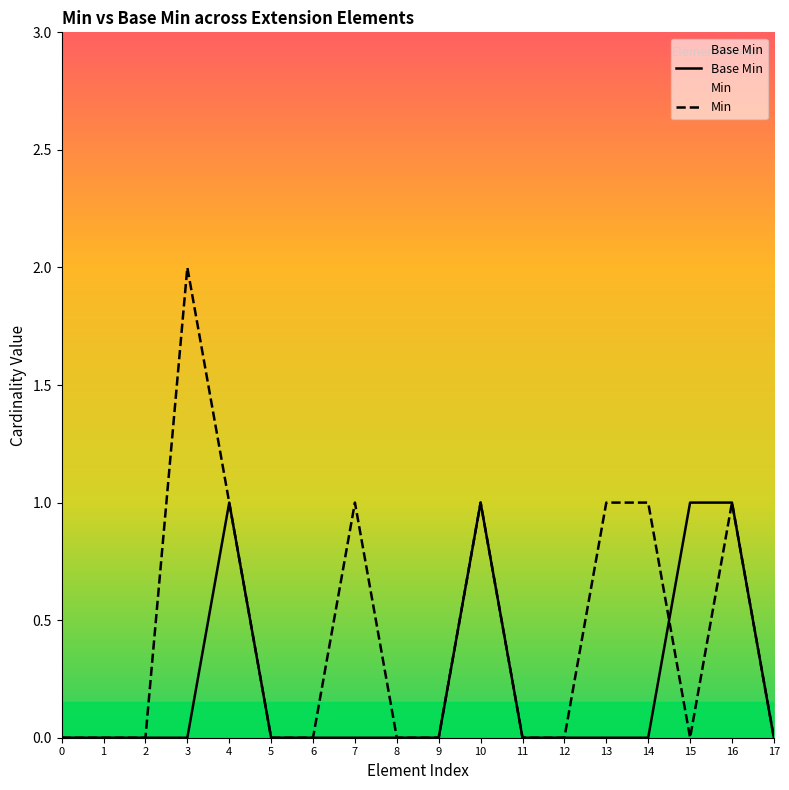

True or false: Base Min has a value of 0 at 17.

True